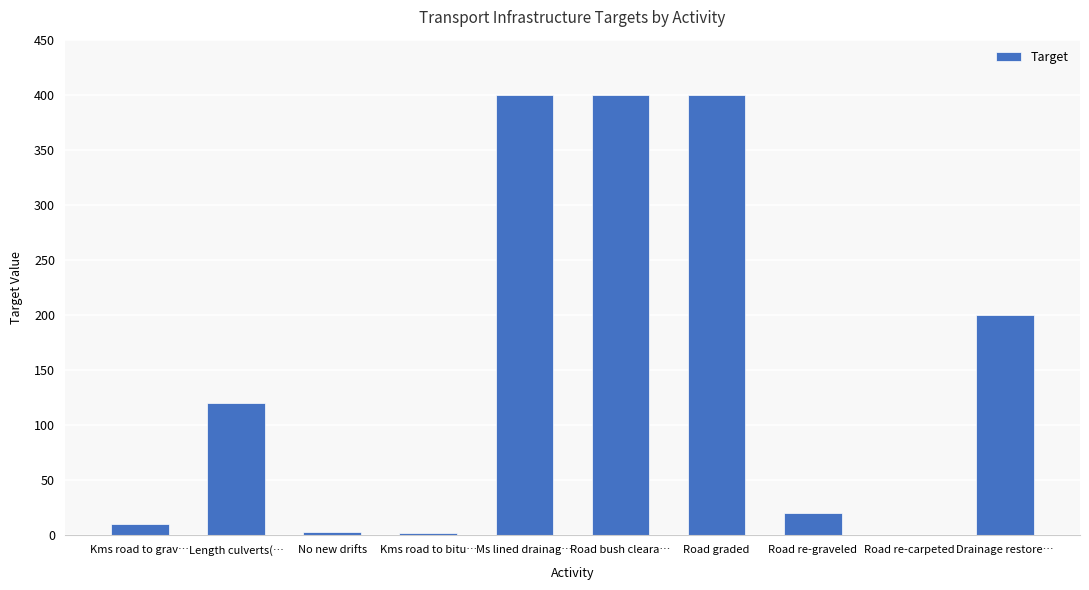

Which has a higher value, Length culverts(… or Road re-carpeted?

Length culverts(…